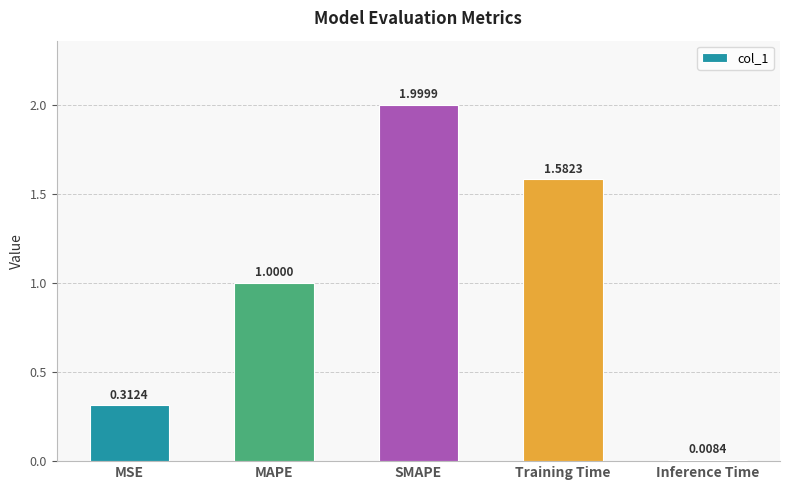

What position from the left is SMAPE?

3